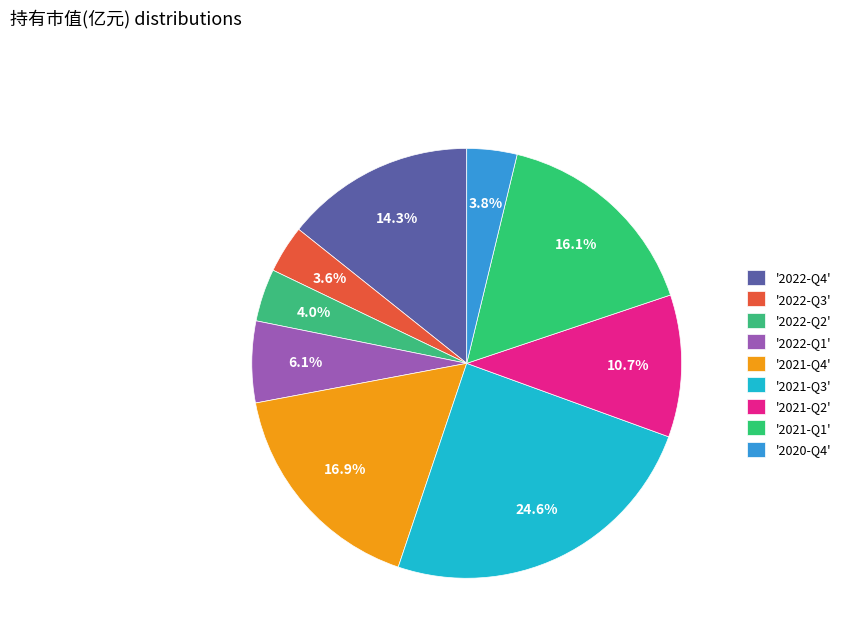

To the nearest percent, what is the difference between the largest and smallest slice percentages?

21%